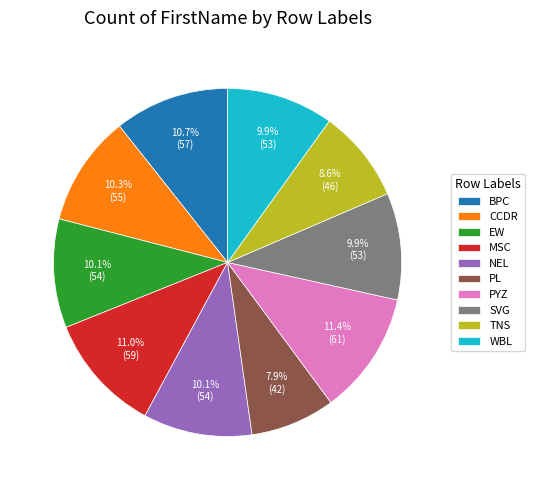

How much of the chart is everything except PL?

92.1%